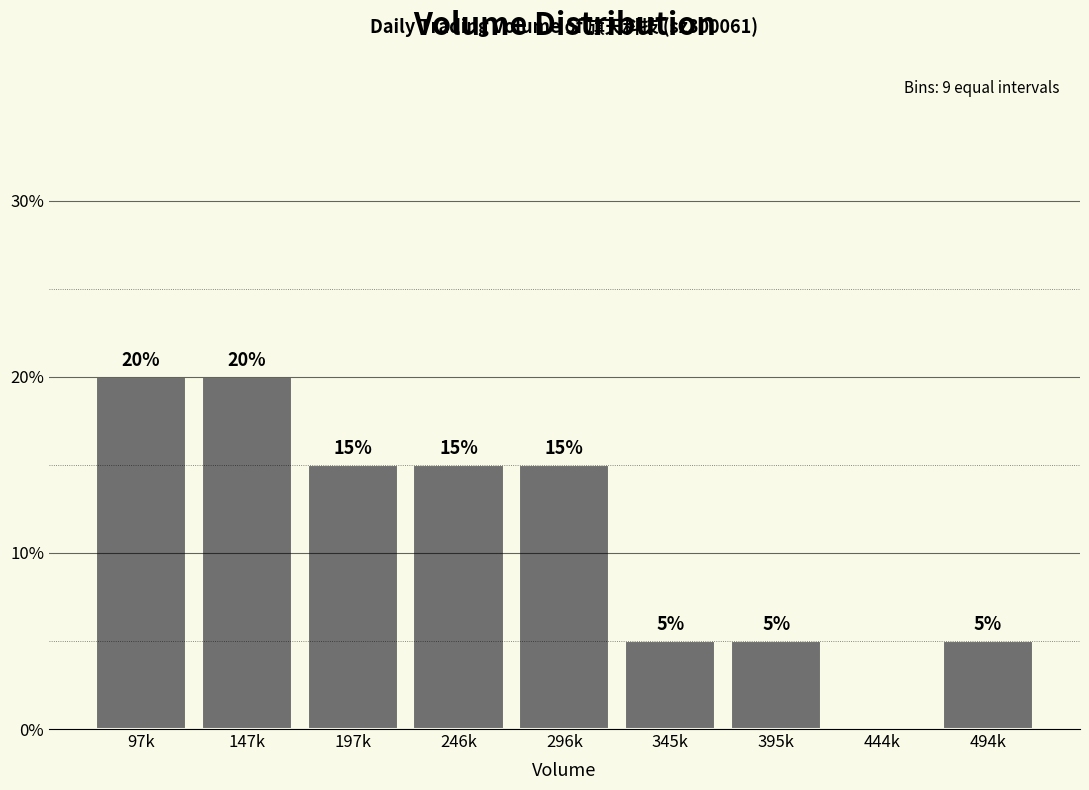

Reading left to right, transcribe all the data shown in this chart.

97k=20	147k=20	197k=15	246k=15	296k=15	345k=5	395k=5	444k=0	494k=5